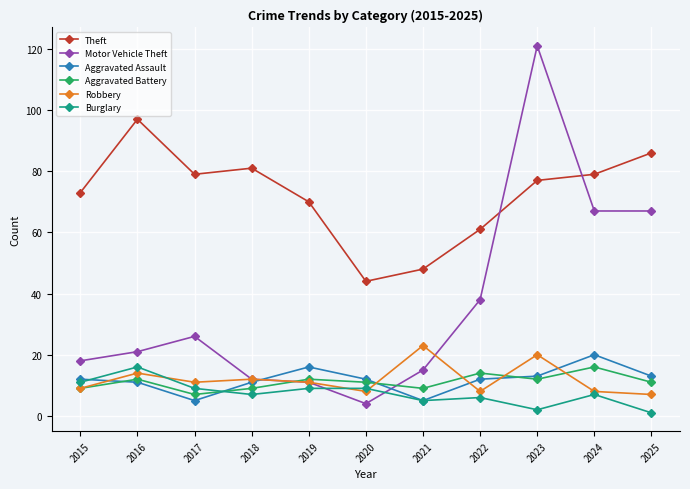

Reading right to left, list all the values displayed in this chart.

Theft: 2025=86	2024=79	2023=77	2022=61	2021=48	2020=44	2019=70	2018=81	2017=79	2016=97	2015=73
Motor Vehicle Theft: 2025=67	2024=67	2023=121	2022=38	2021=15	2020=4	2019=11	2018=12	2017=26	2016=21	2015=18
Aggravated Assault: 2025=13	2024=20	2023=13	2022=12	2021=5	2020=12	2019=16	2018=11	2017=5	2016=11	2015=12
Aggravated Battery: 2025=11	2024=16	2023=12	2022=14	2021=9	2020=11	2019=12	2018=9	2017=7	2016=12	2015=9
Robbery: 2025=7	2024=8	2023=20	2022=8	2021=23	2020=8	2019=11	2018=12	2017=11	2016=14	2015=9
Burglary: 2025=1	2024=7	2023=2	2022=6	2021=5	2020=9	2019=9	2018=7	2017=9	2016=16	2015=11